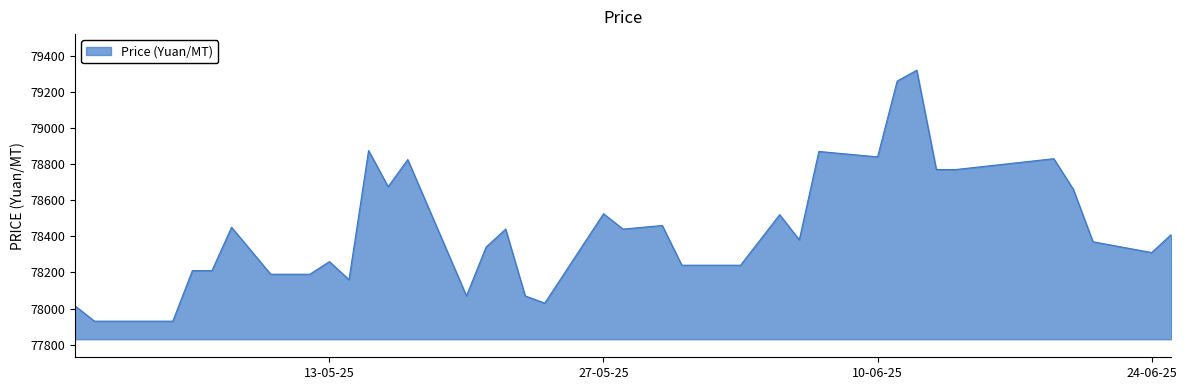

What is the minimum value shown in the chart?

77930